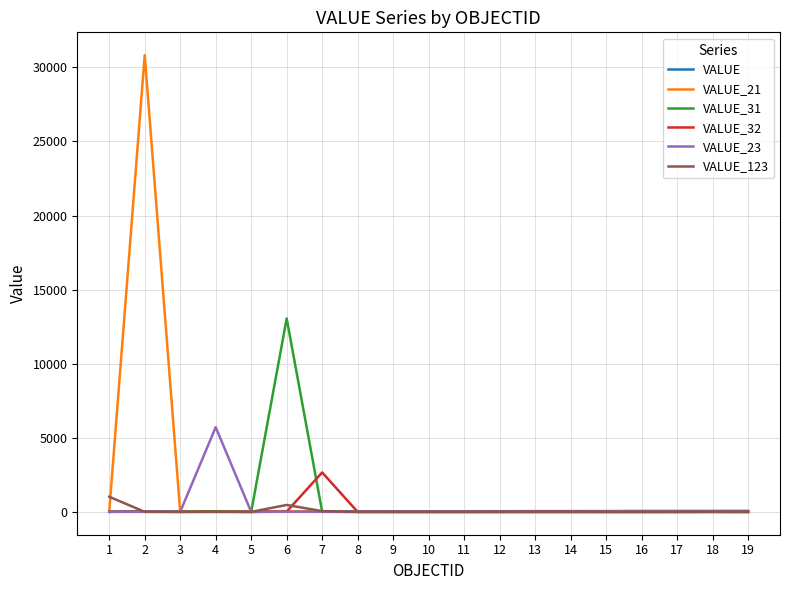

What is the highest value of the VALUE_21 series?

30823